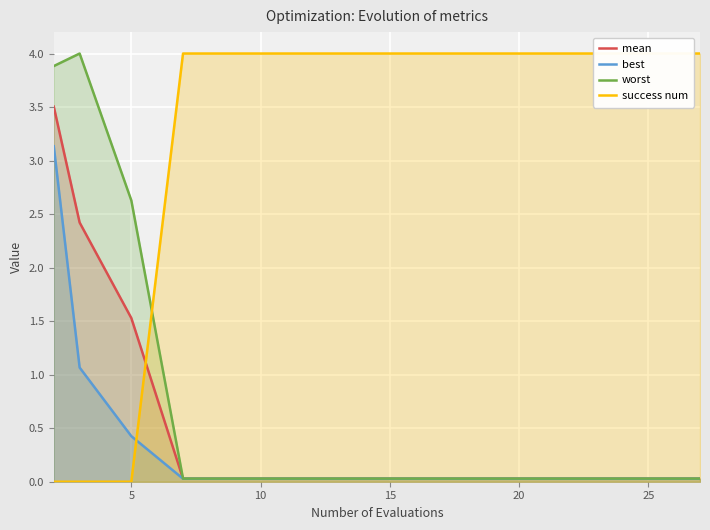

The value of mean at 25 is 0.0. True or false?

True